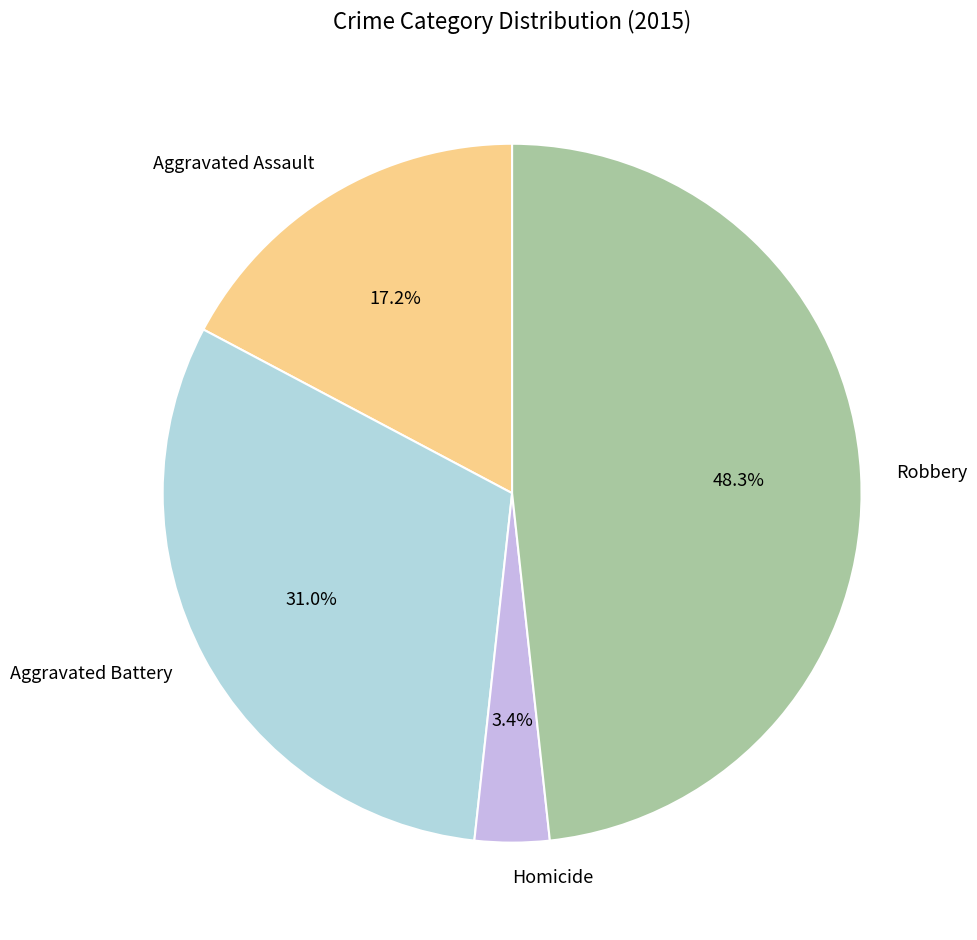

To the nearest percent, what percentage of the pie is Homicide?

3%